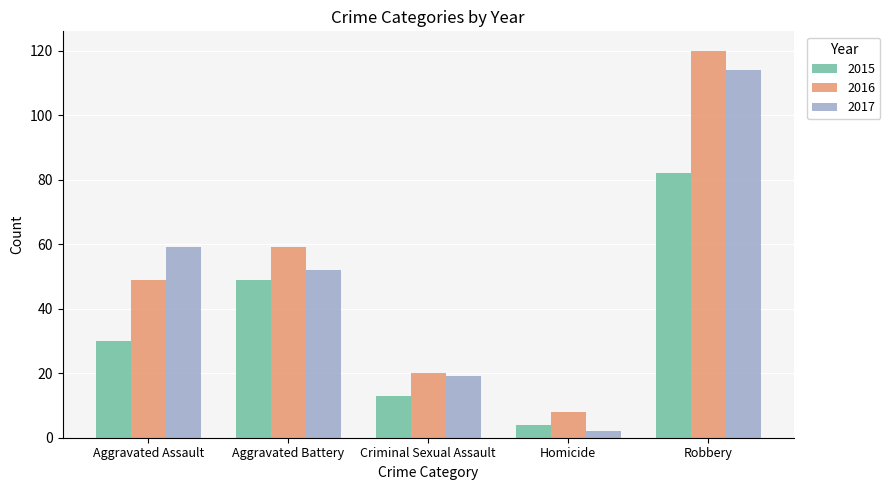

Where is 2016 nearest to the value 64?

Aggravated Battery